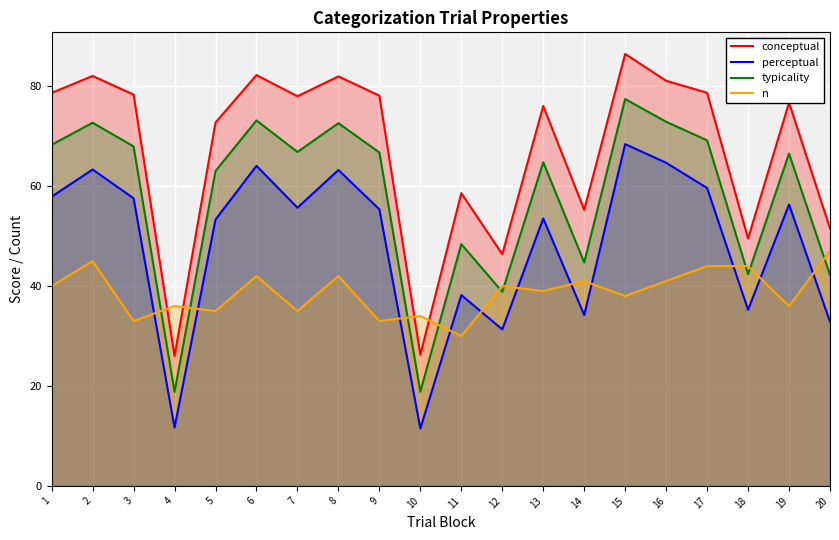

Where is the first local minimum for n?

3